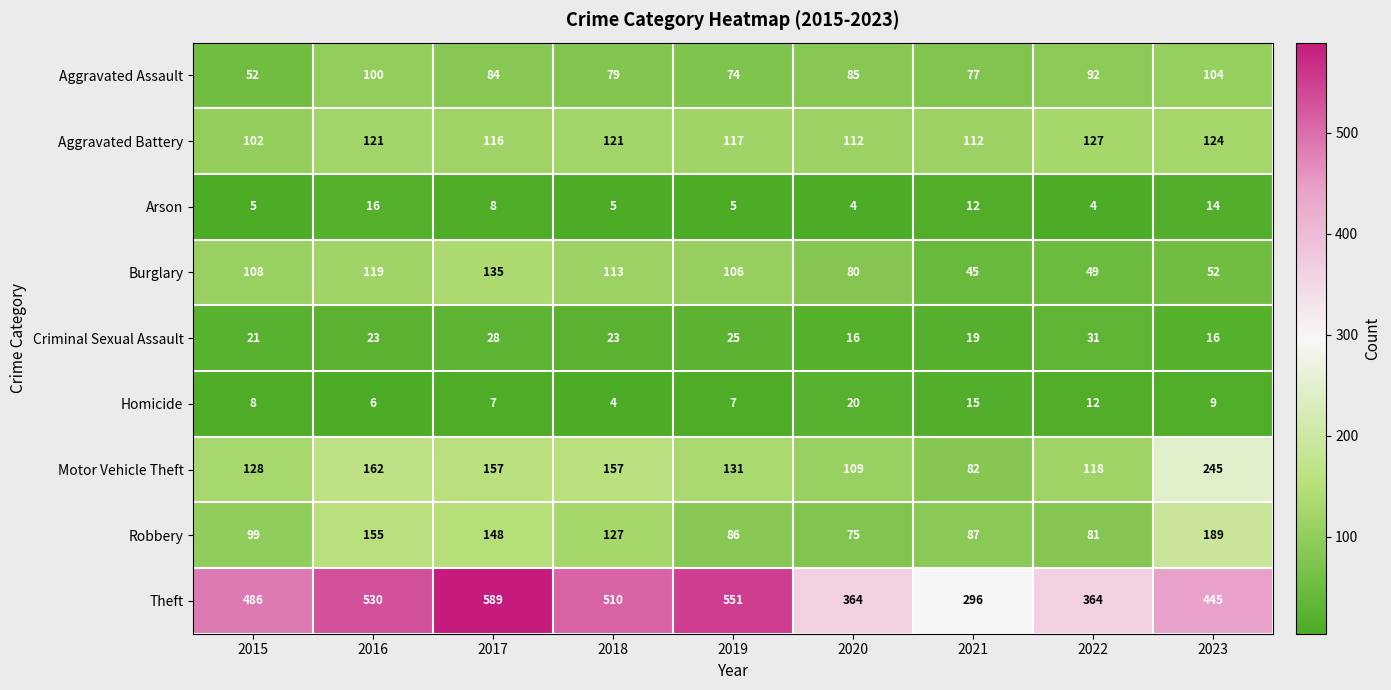

The value of Burglary at 2017 is 135. True or false?

True